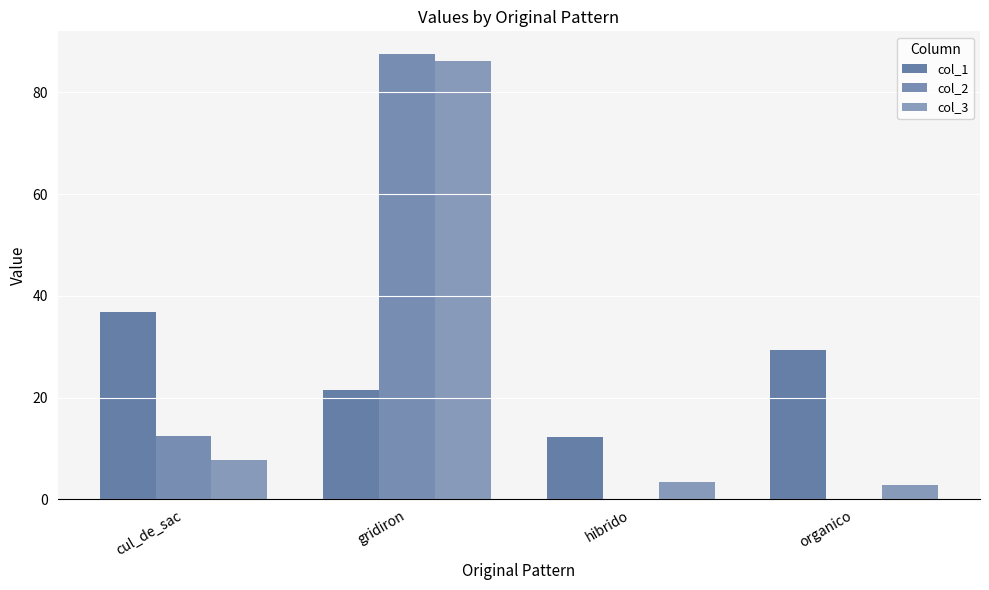

What position from the right is cul_de_sac?

4